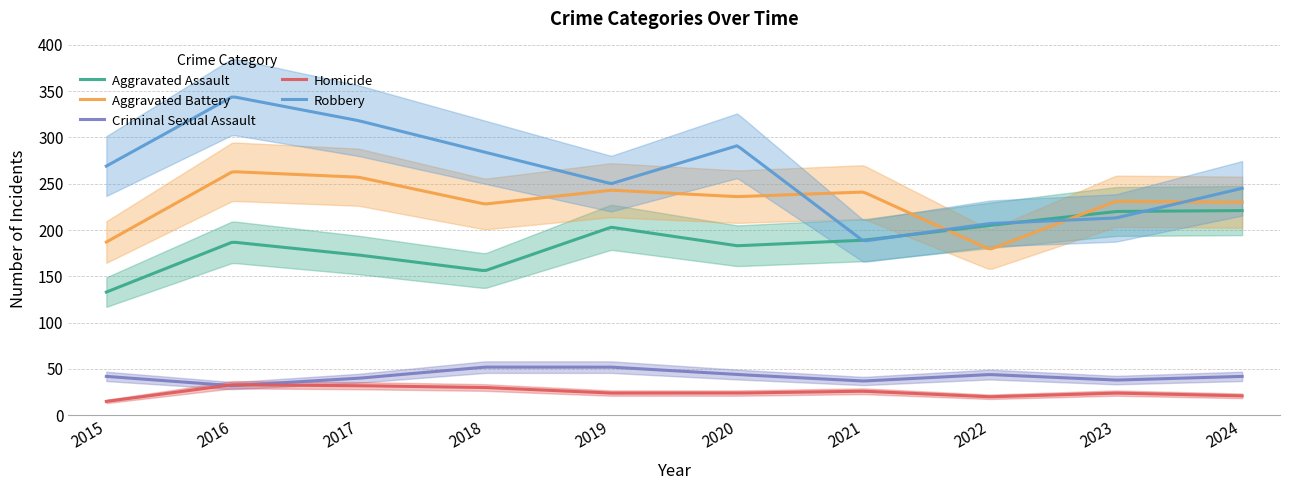

Which series has the largest total across all categories?

Robbery